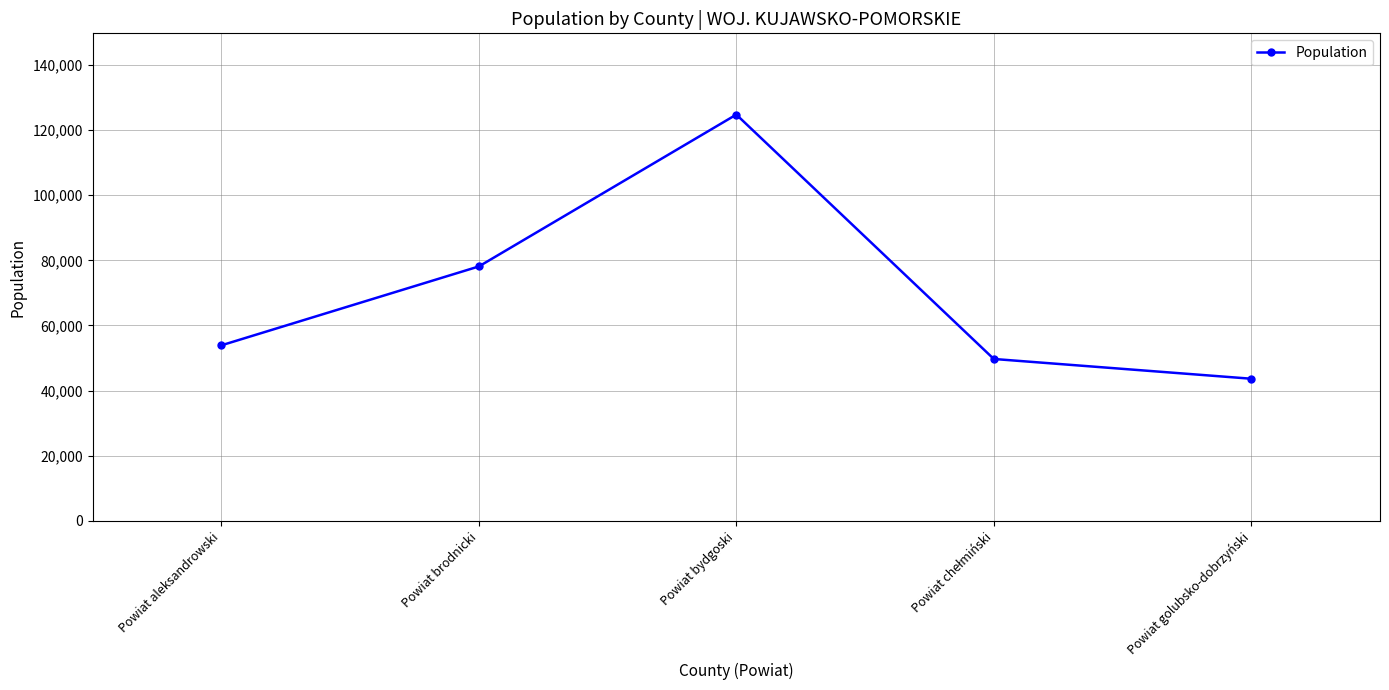

At which label is the value closest to 84193?

Powiat brodnicki